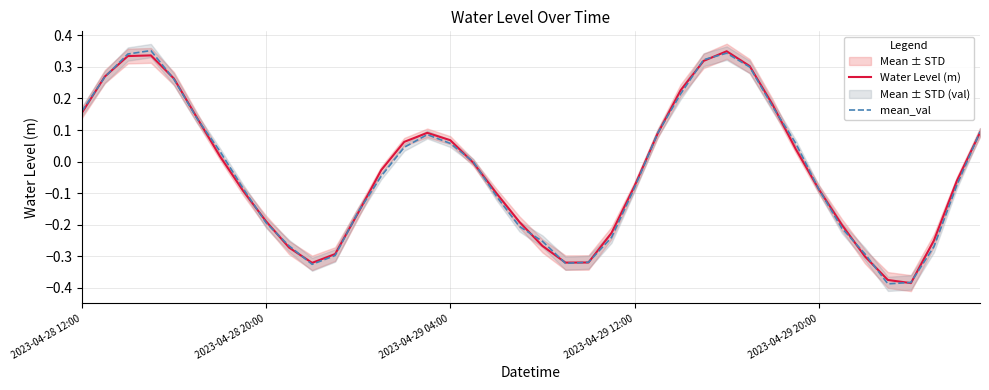

True or false: Water Level (m) has a value of -0.1 at 37.

False